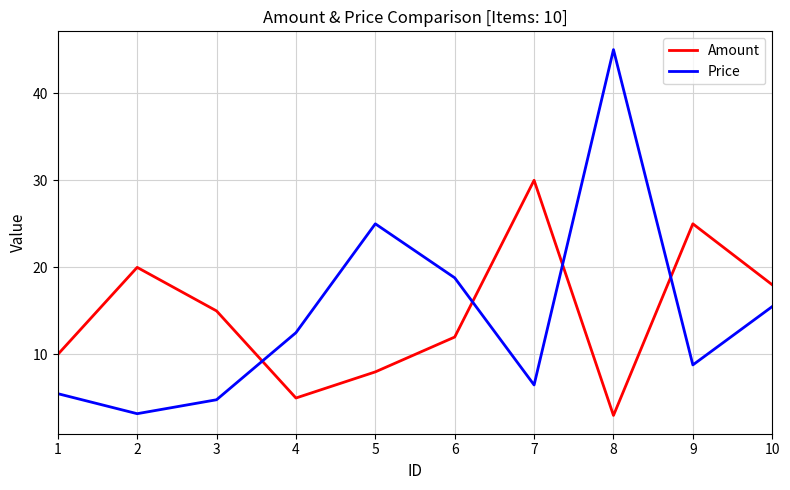

Reading left to right, what are all the values shown in this chart?

Amount: 10.0	20.0	15.0	5.0	8.0	12.0	30.0	3.0	25.0	18.0
Price: 5.5	3.2	4.8	12.5	25.0	18.8	6.5	45.0	8.8	15.5